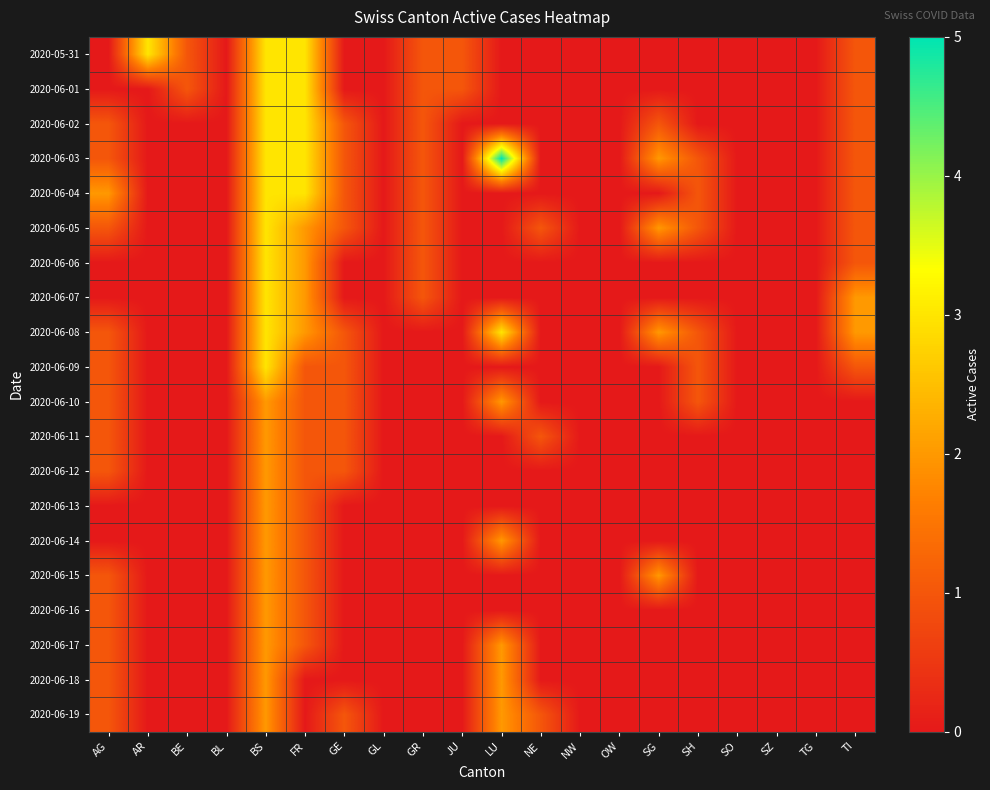

Which has a higher value, AG or OW?

AG